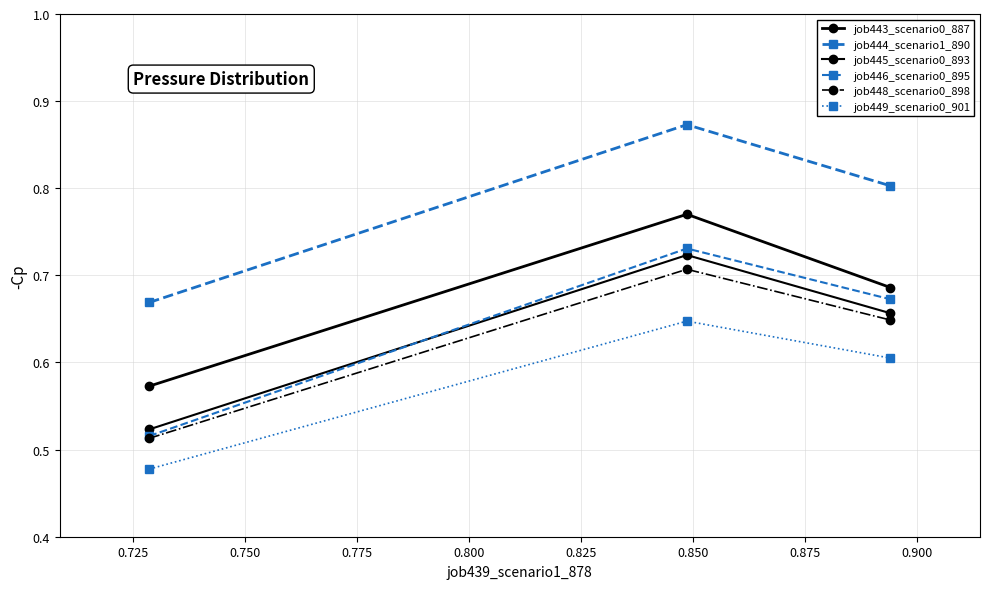

Does the chart display data point markers on the line(s)?

Yes